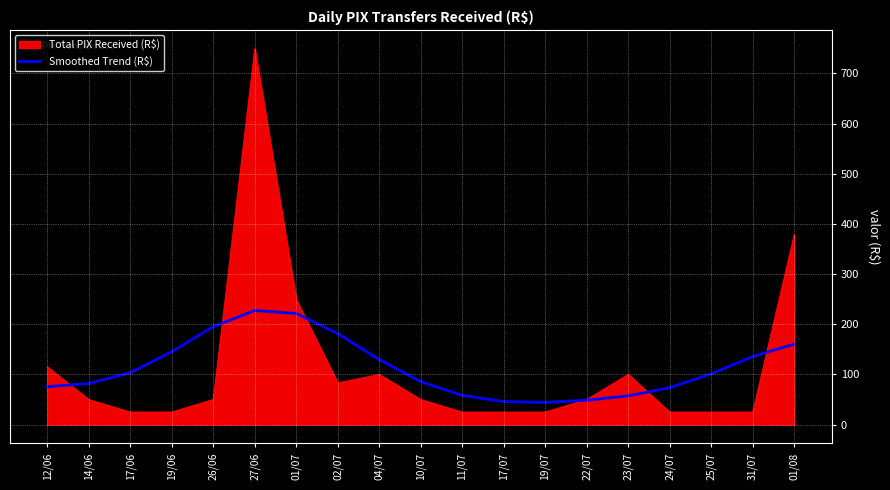

What is the difference between the highest and lowest values at 01/08?

217.6